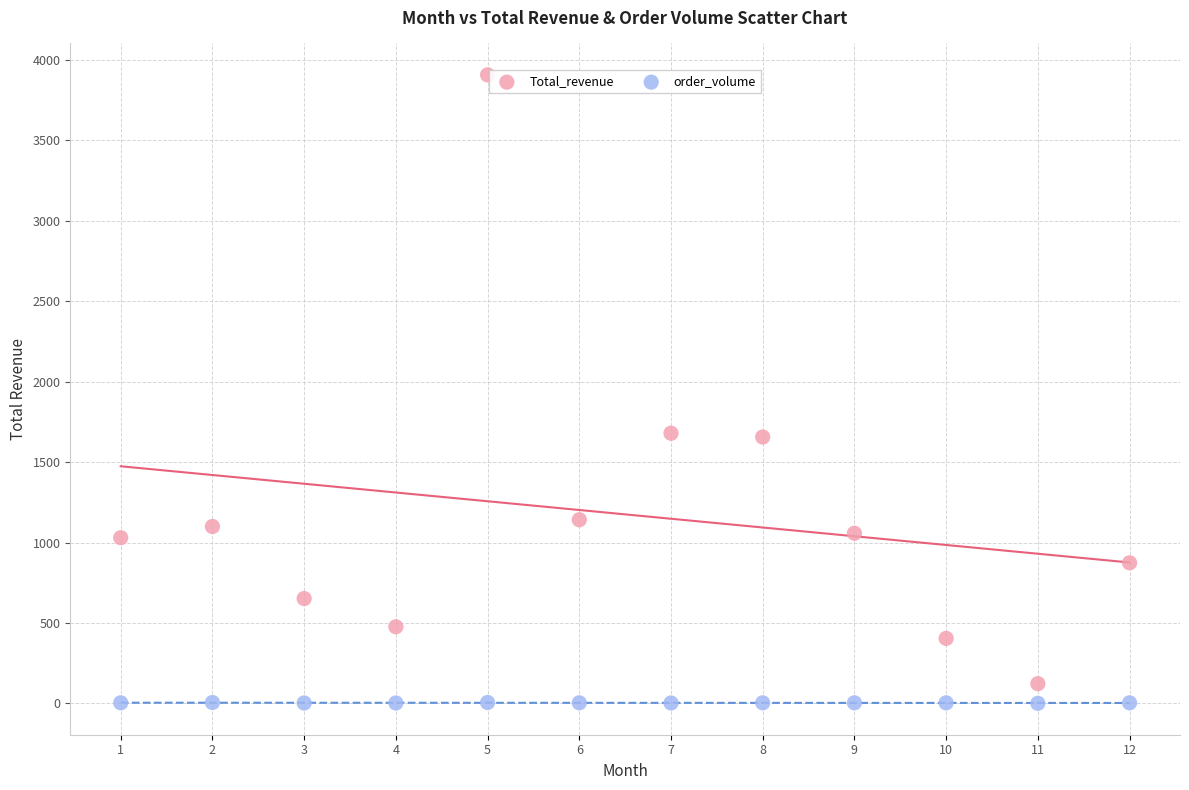

Which series has the widest spread of Y values?

Total_revenue